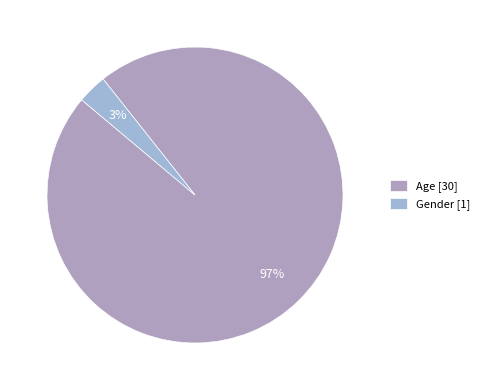

Is it true that Gender is 3% of the pie?

True